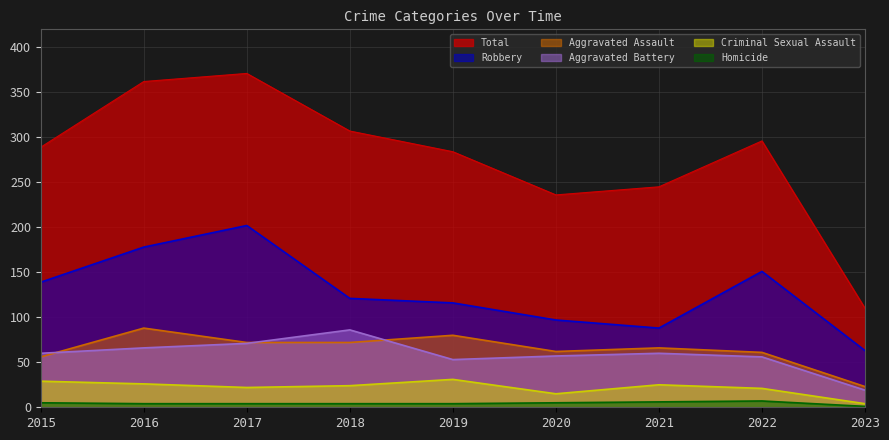

What is the value of the Total point at the 5th from the left?

284